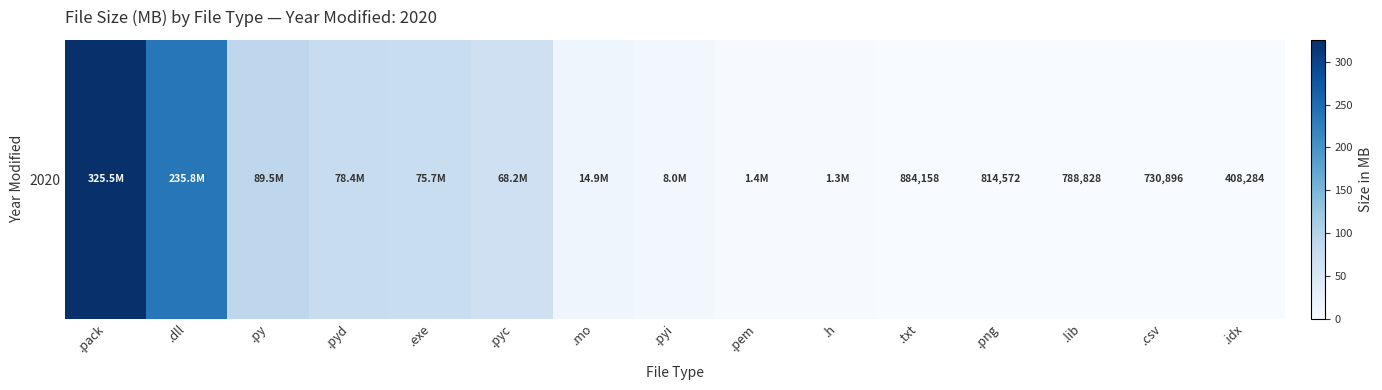

The value at .pyc is 39.1. True or false?

False